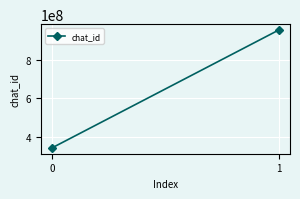

What is the difference between the maximum and minimum values?

610348825